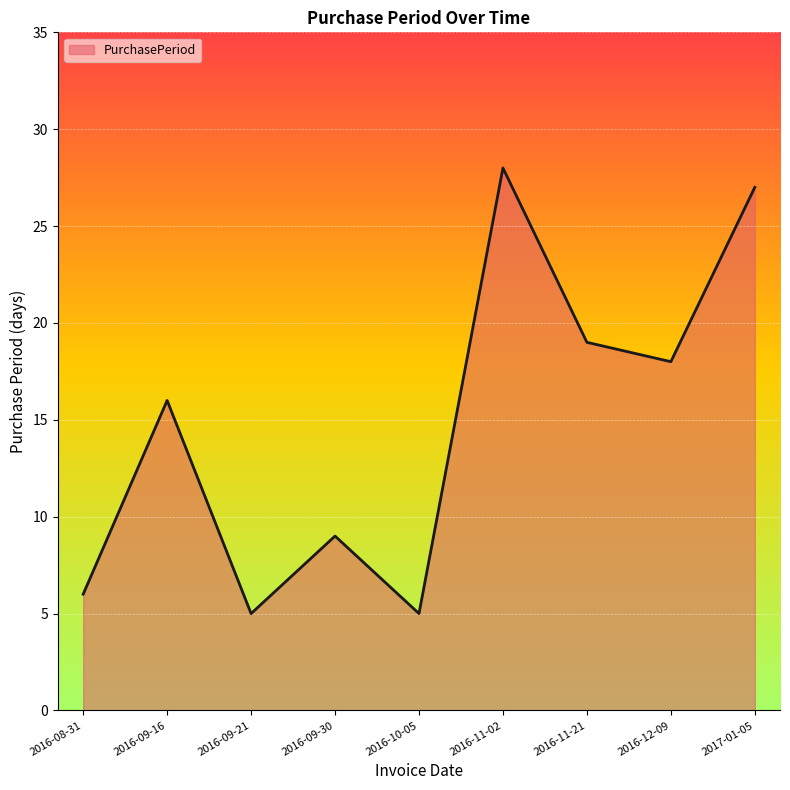

What is the difference between the values at 2016-11-02 and 2016-12-09?

10